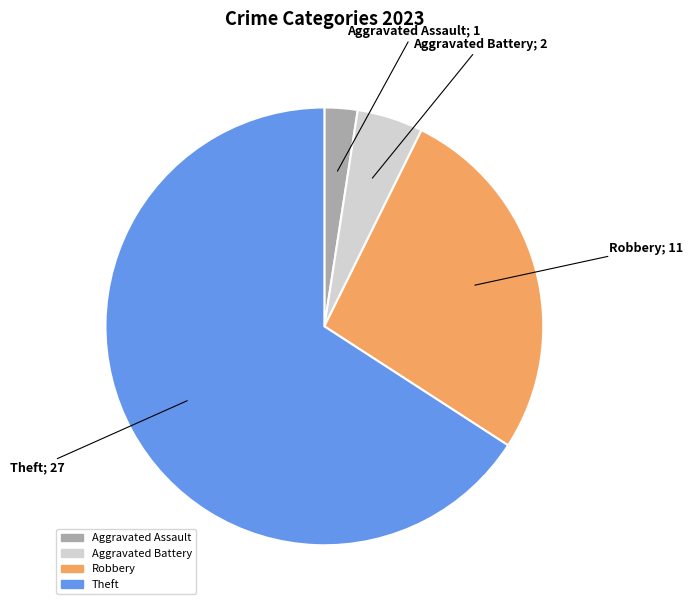

Is there a majority slice in this chart?

Yes